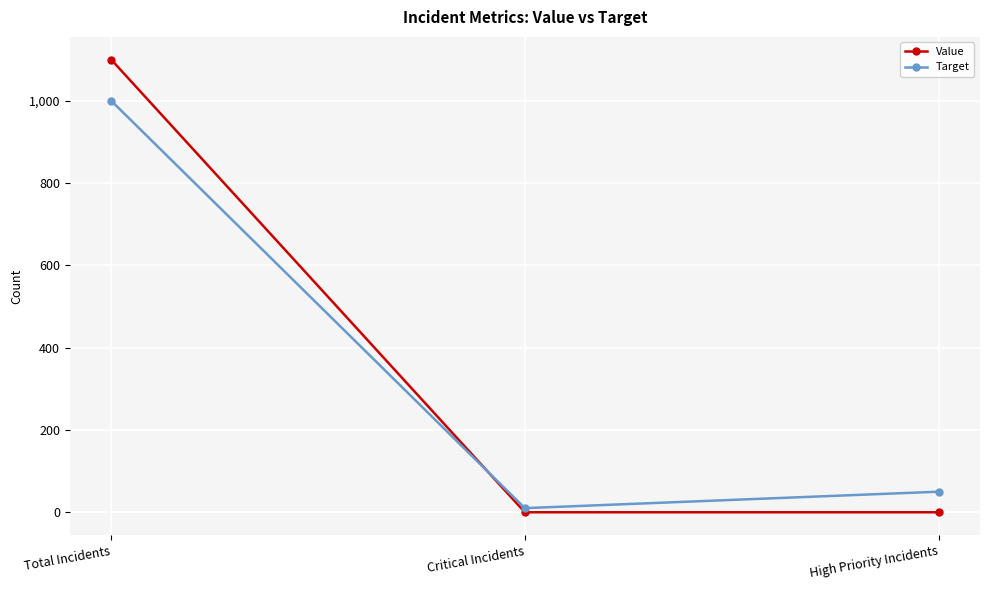

Count the number of data series in this chart.

2